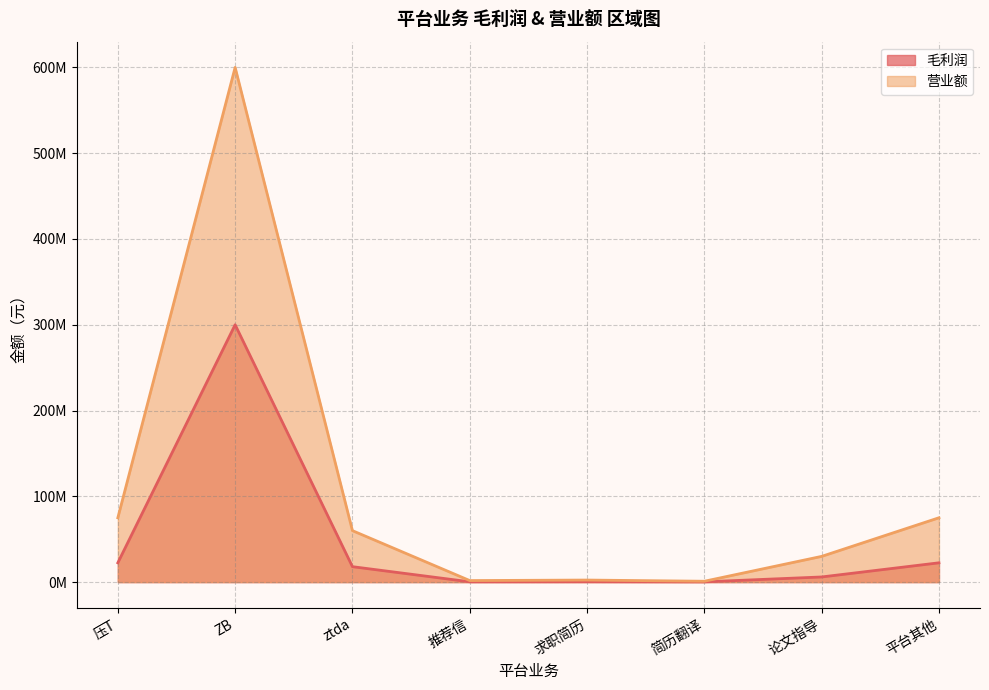

Reading left to right, extract all data points from this chart.

毛利润: 压T=22500000	ZB=300000000	ztda=18000000	推荐信=360000	求职简历=480000	简历翻译=300000	论文指导=6000000	平台其他=22500000
营业额: 压T=75000000	ZB=600000000	ztda=60000000	推荐信=1800000	求职简历=2400000	简历翻译=1000000	论文指导=30000000	平台其他=75000000